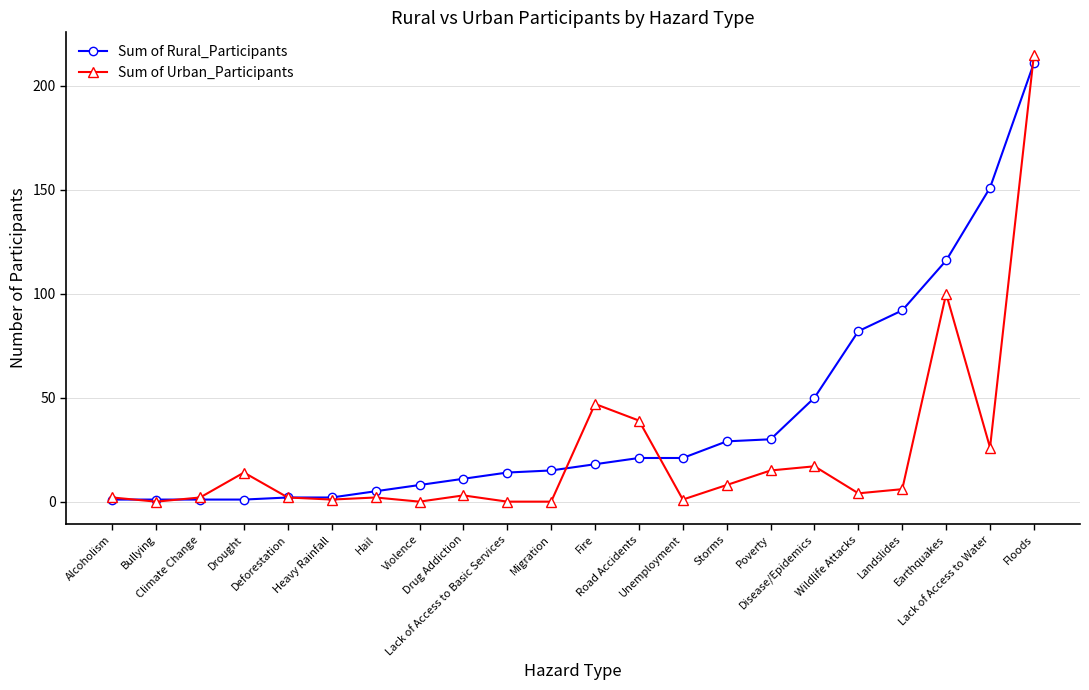

At which label is Sum of Urban_Participants closest to 107?

Earthquakes